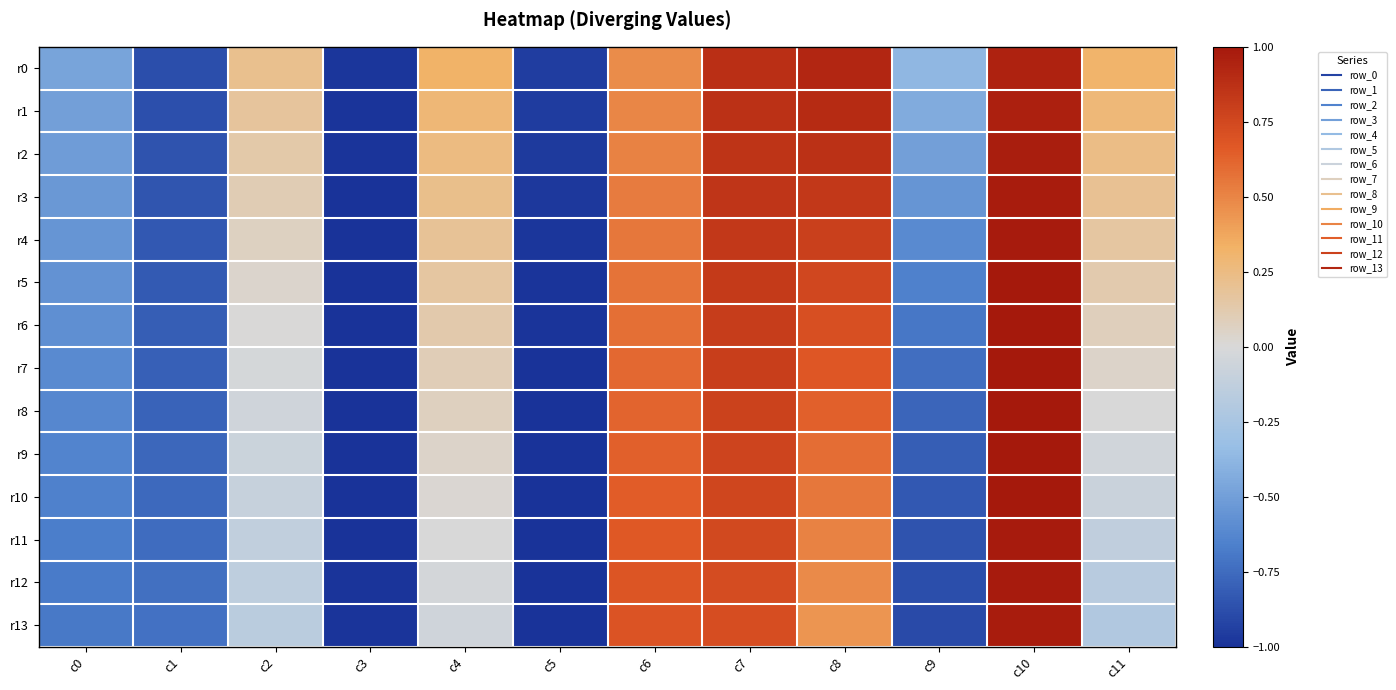

What is the spread (max minus min) of values at c9?

0.5